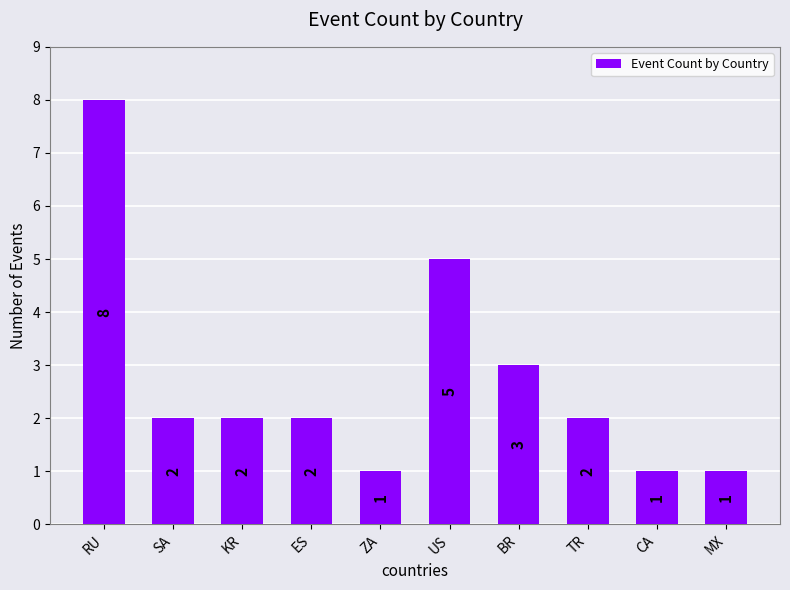

Between SA and BR, which is larger?

BR